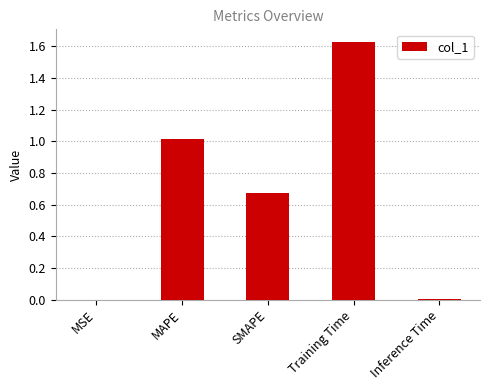

The value at Inference Time is 0.0. True or false?

True